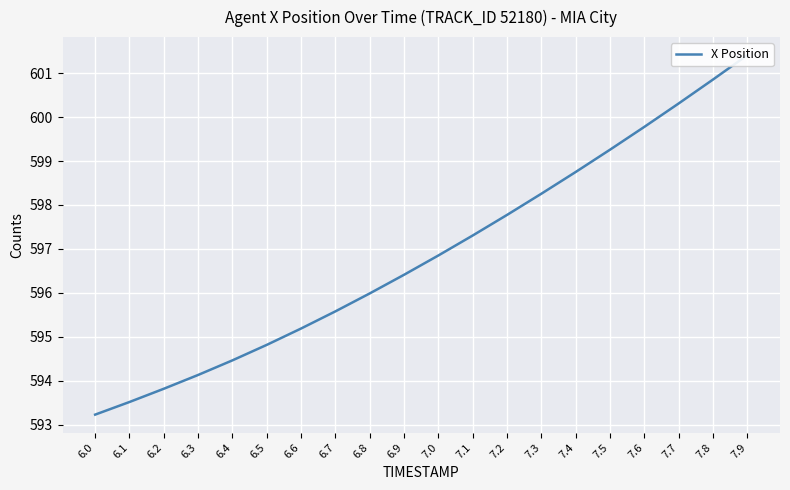

Reading left to right, extract all data points from this chart.

593.2	593.5	593.8	594.1	594.5	594.8	595.2	595.6	596.0	596.4	596.9	597.3	597.8	598.3	598.8	599.3	599.8	600.3	600.9	601.4